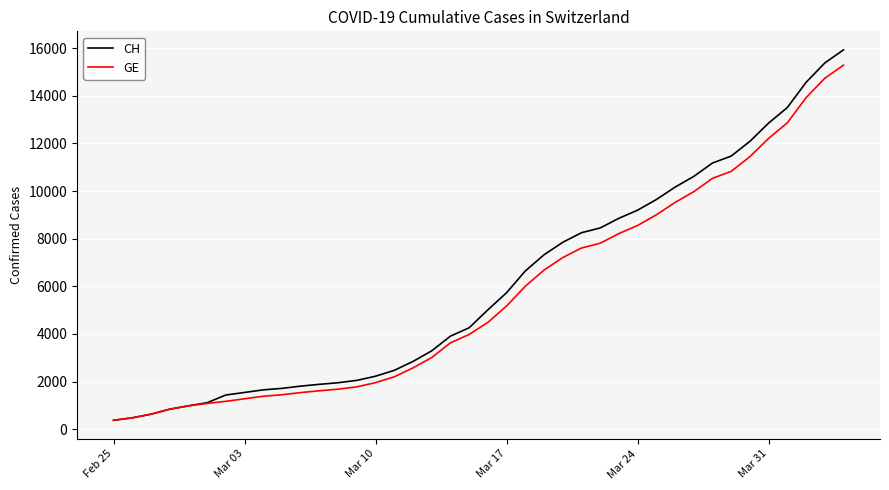

What is the minimum value shown in the chart?

375